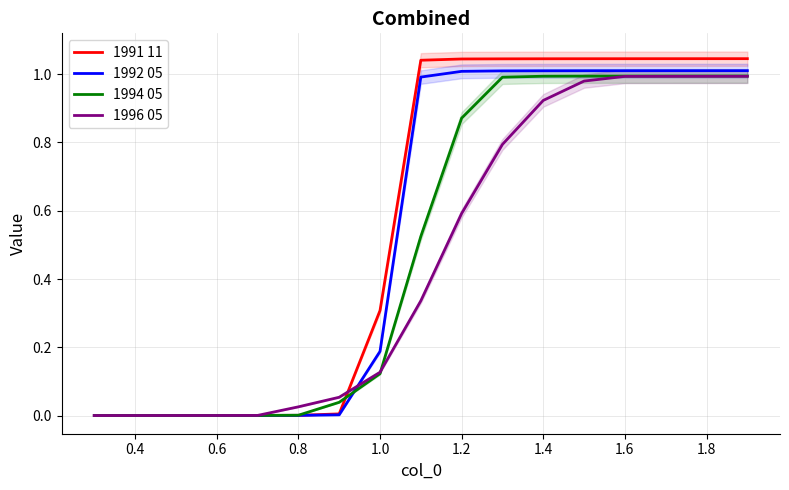

What are all the series names shown in the legend?

1991 11, 1992 05, 1994 05, 1996 05